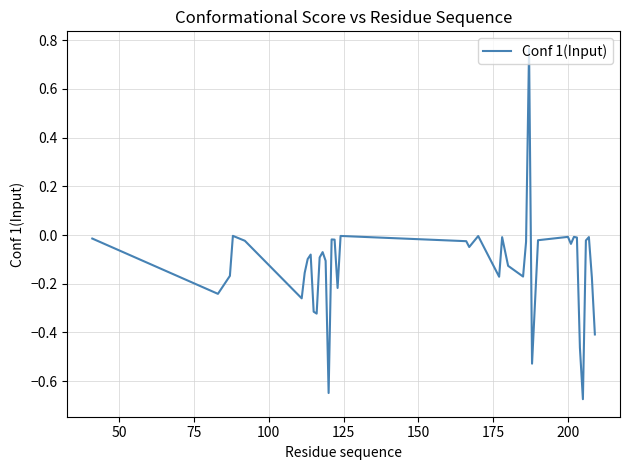

What is the difference between the second highest and minimum values?

0.7